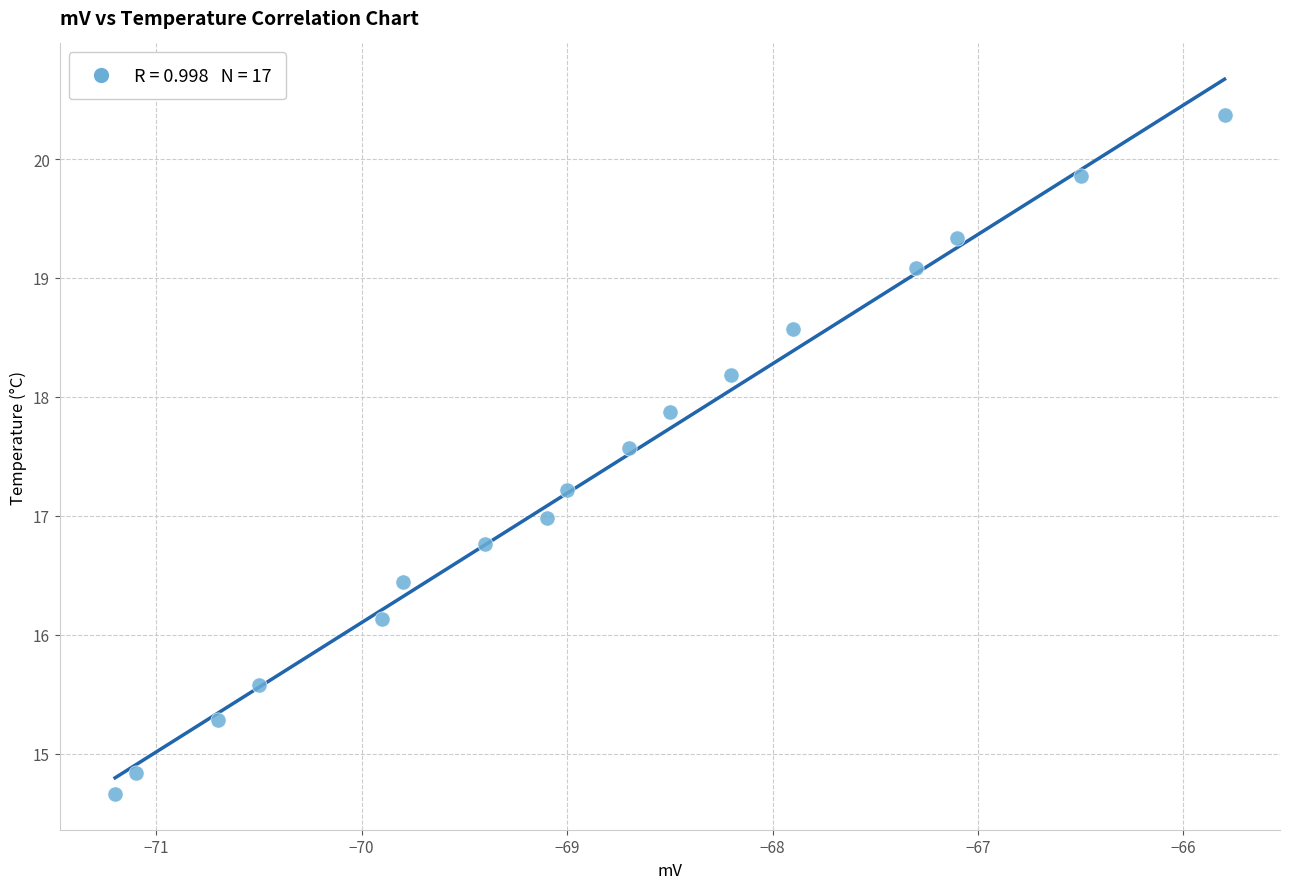

What is the range of X values (max minus min)?

5.4